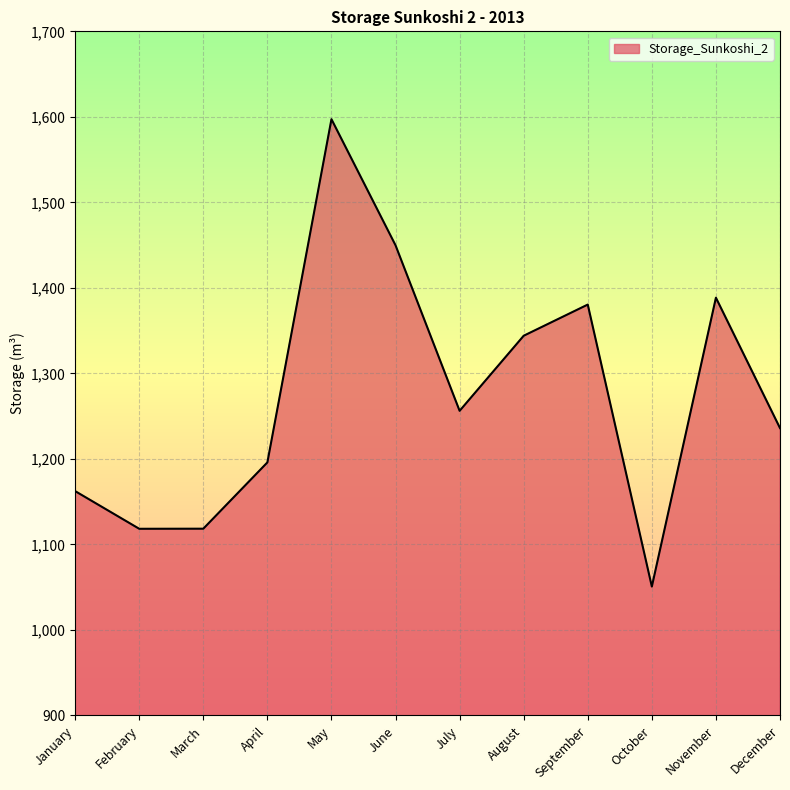

What is the sum of the values at February and June?

2568.1